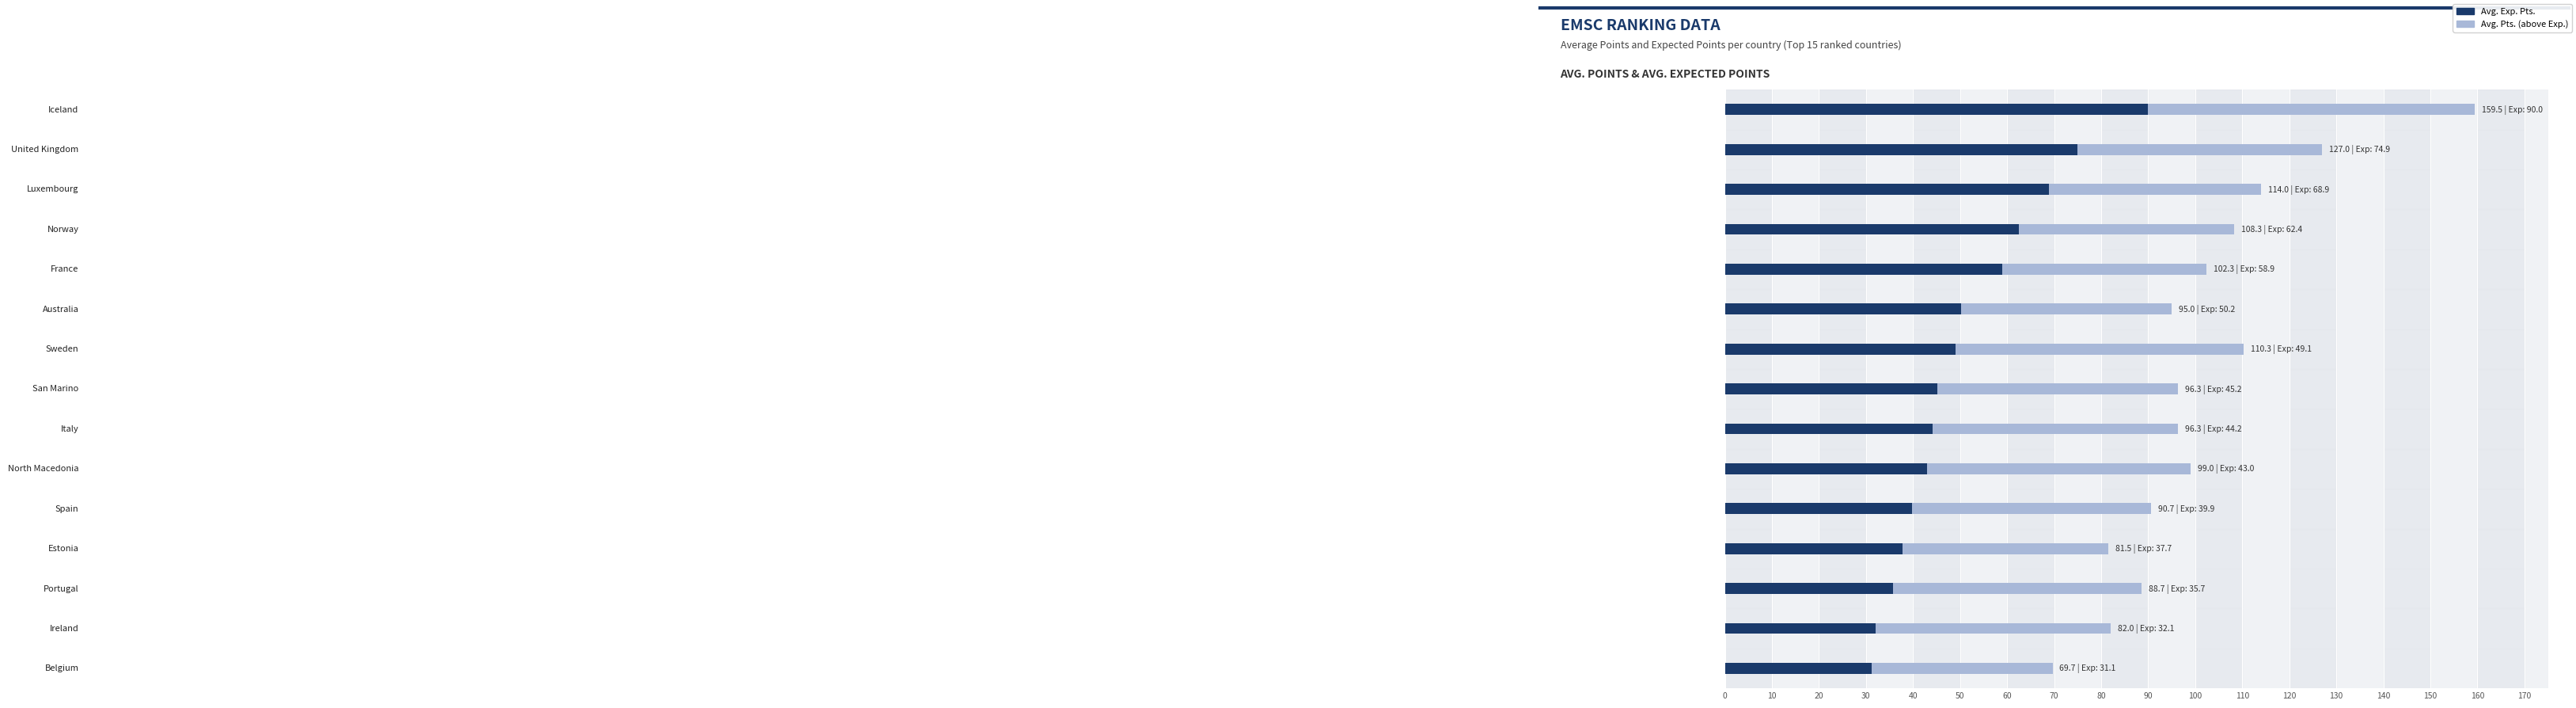

What is the sum of all Avg. Pts. values?

1520.7